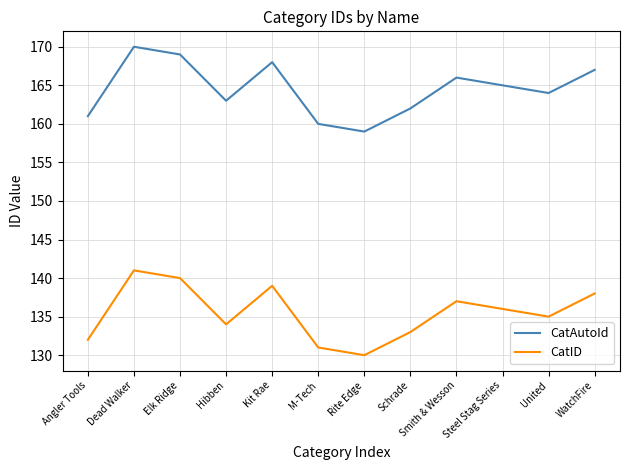

What is the sum of all CatID values?

1626